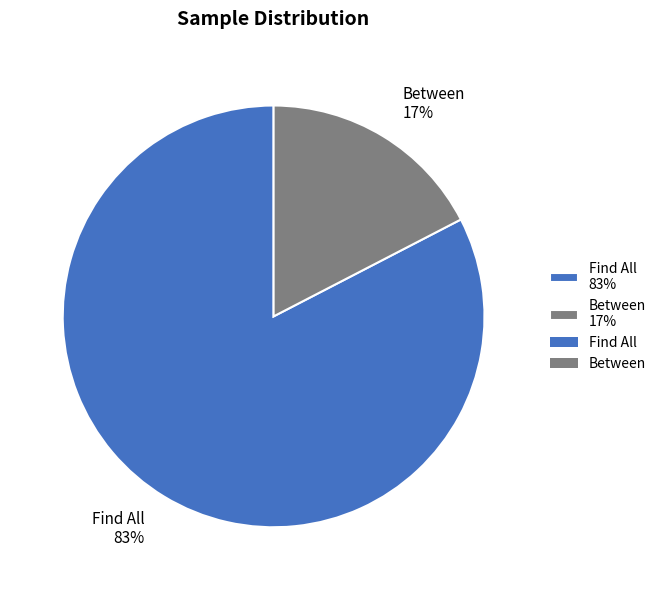

Do Between 17% and Find All 83% together represent more than half of the pie?

Yes